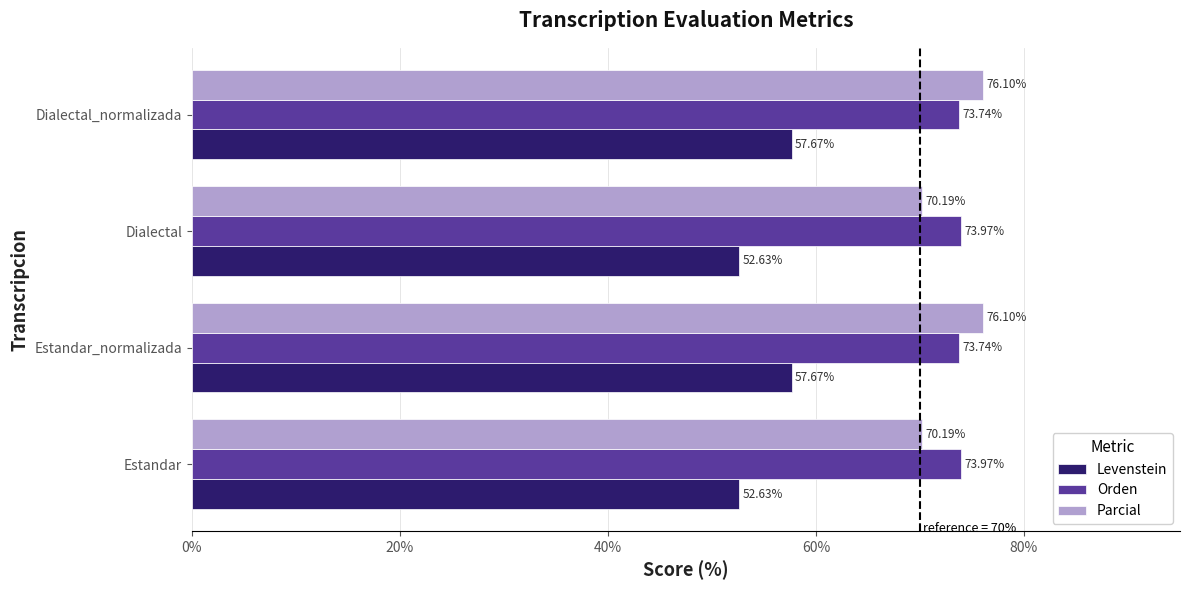

Rank the series by their maximum value, from lowest to highest.

Levenstein, Orden, Parcial